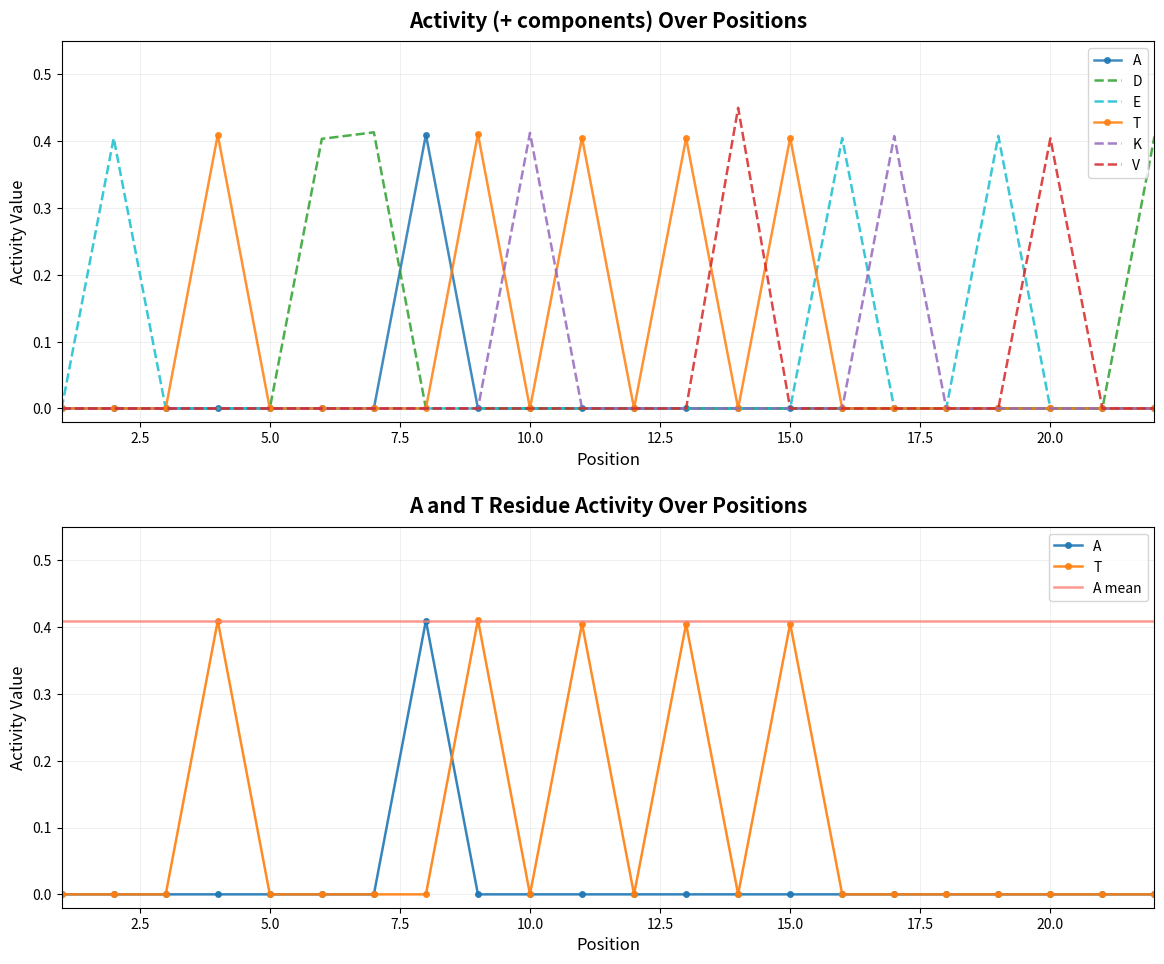

What are all the series names shown in the legend?

A, D, E, T, K, V